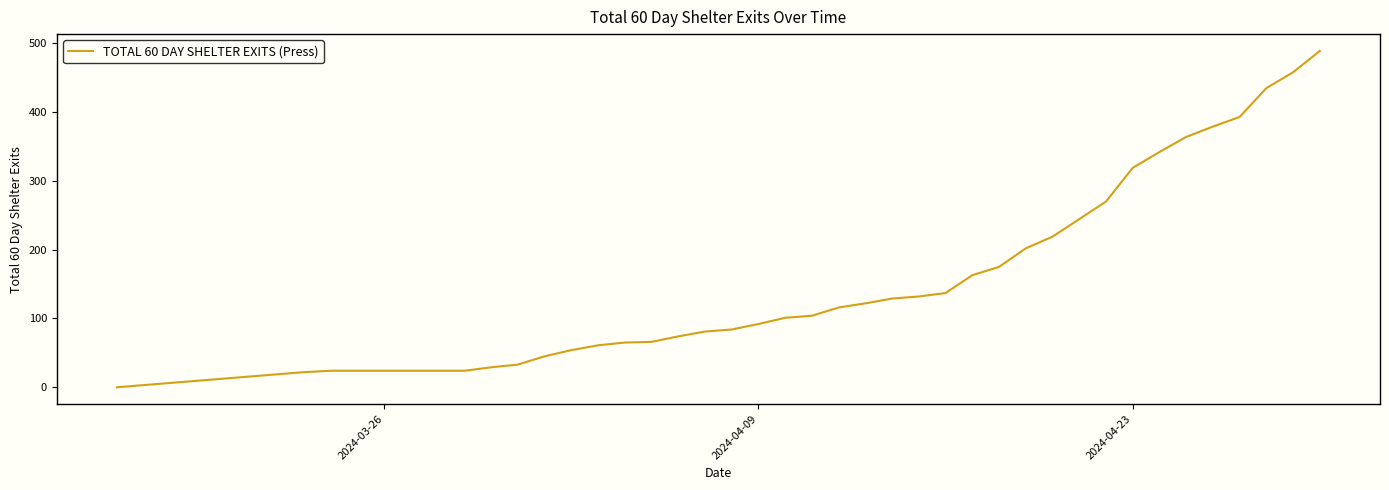

What is the maximum value shown in the chart?

489